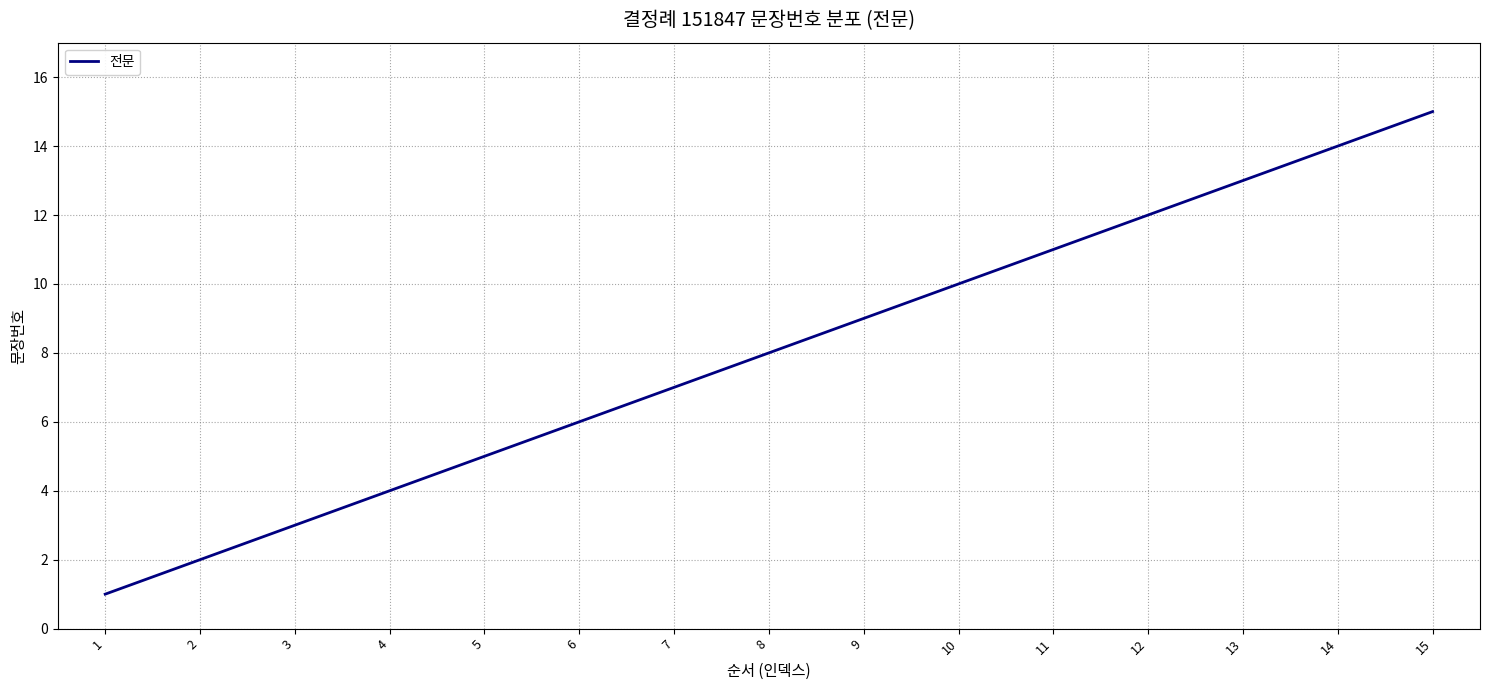

Is it true that the value at 8 is 13?

False